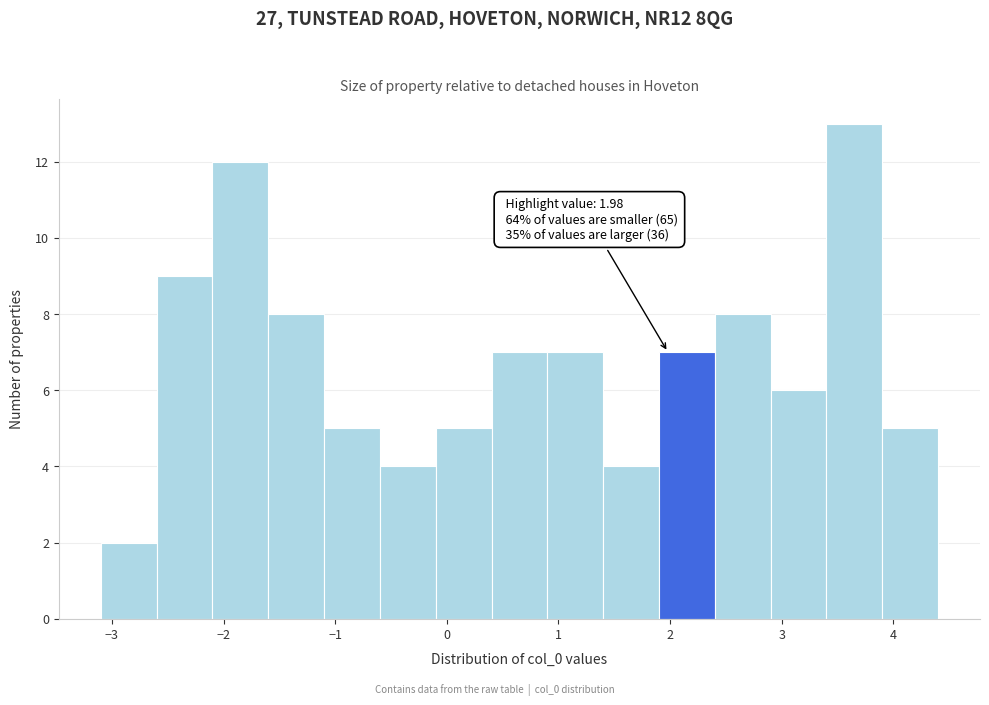

Which range on the x-axis has the tallest bar?

3.4 to 3.9